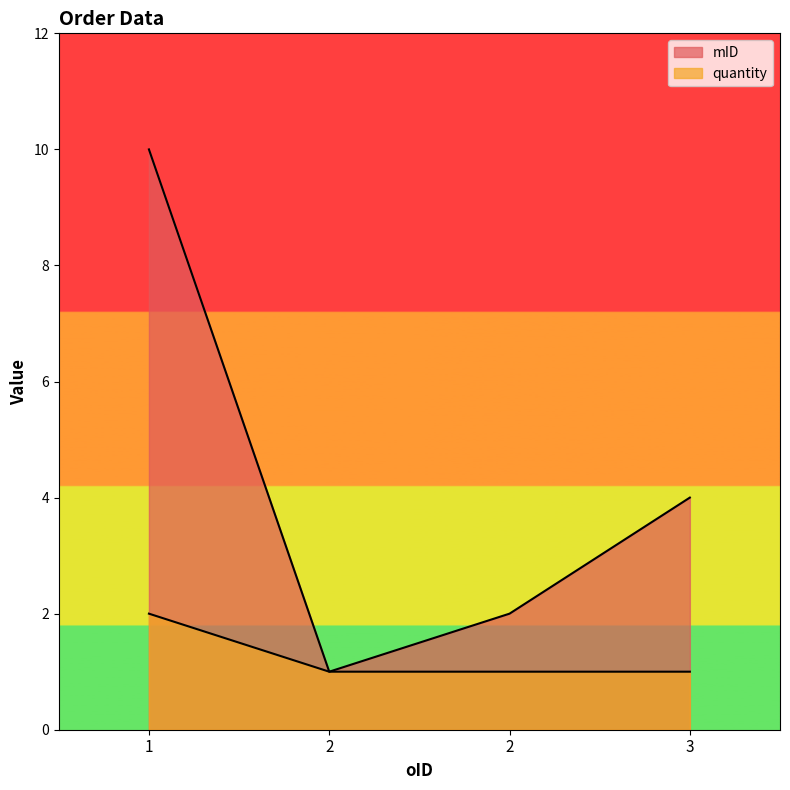

What is the sum of all quantity values?

5